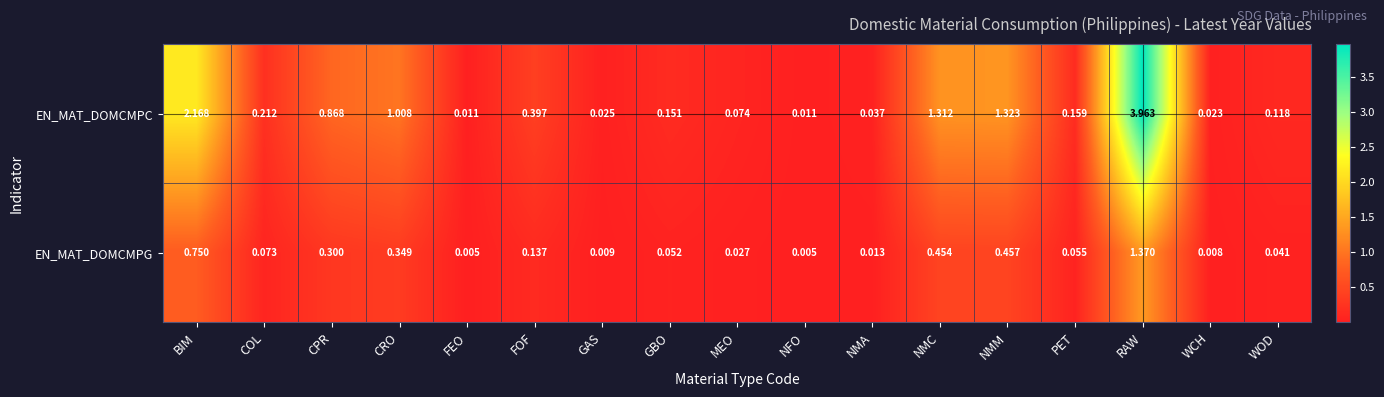

Which series changed the most between FOF and NMM?

EN_MAT_DOMCMPC